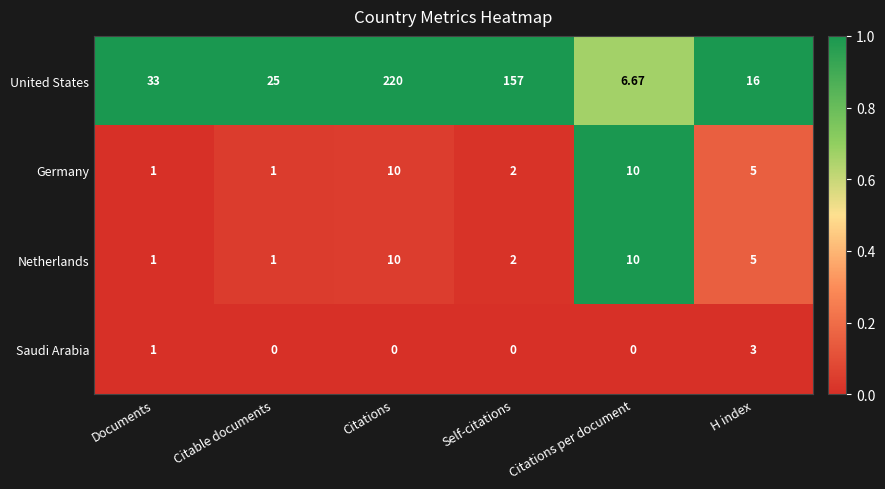

At which category is the sum across all series the highest?

Citations